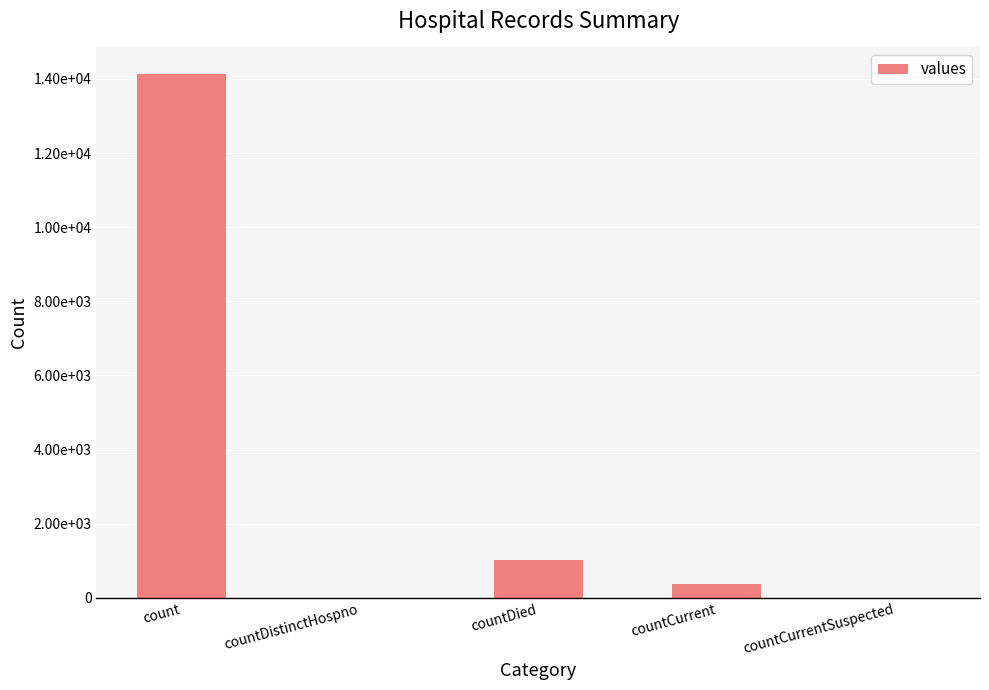

Are the bars horizontal?

No